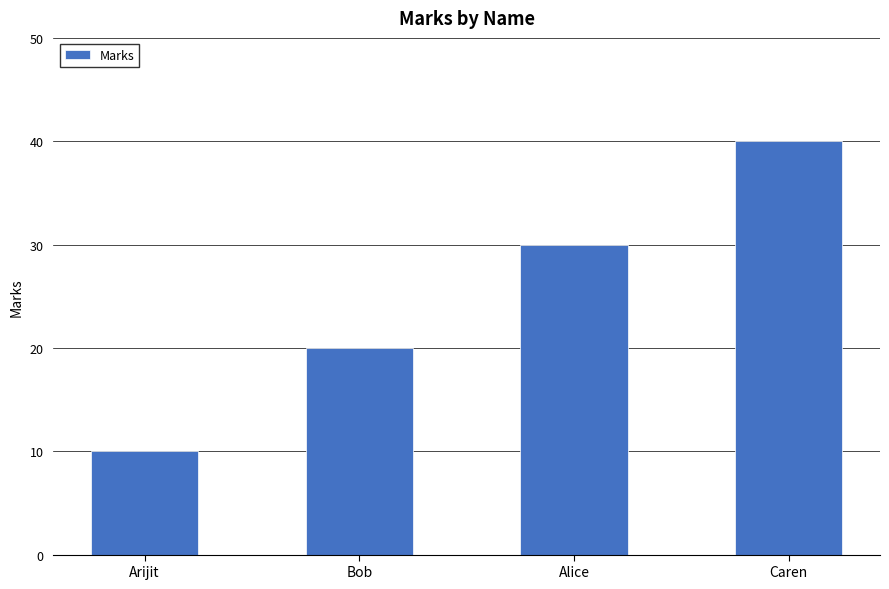

What is the difference between the second highest and minimum values?

20